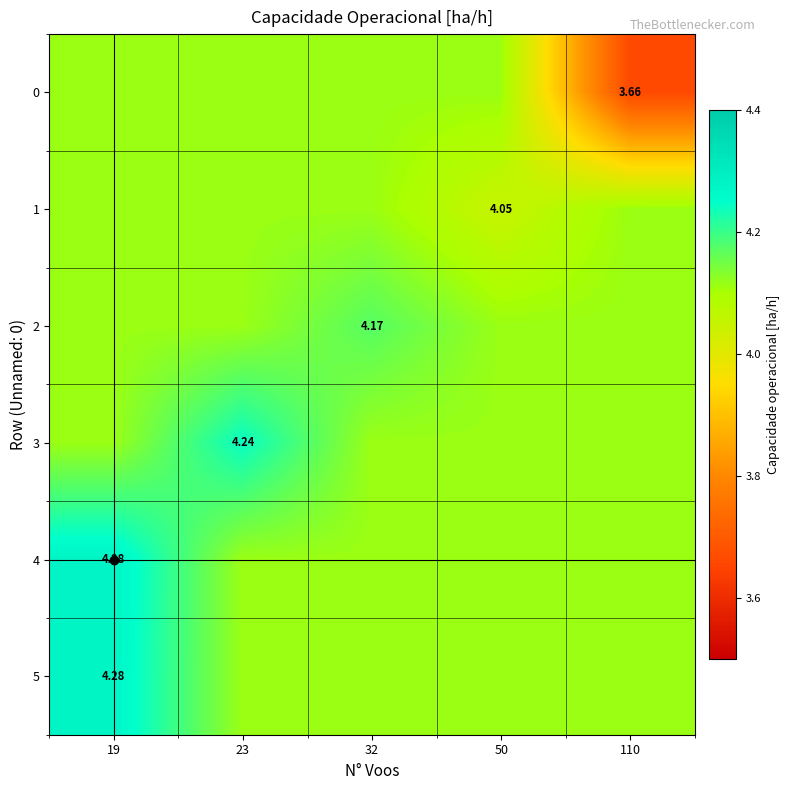

Rank the categories by row_4 value from highest to lowest.

19, 23, 32, 50, 110